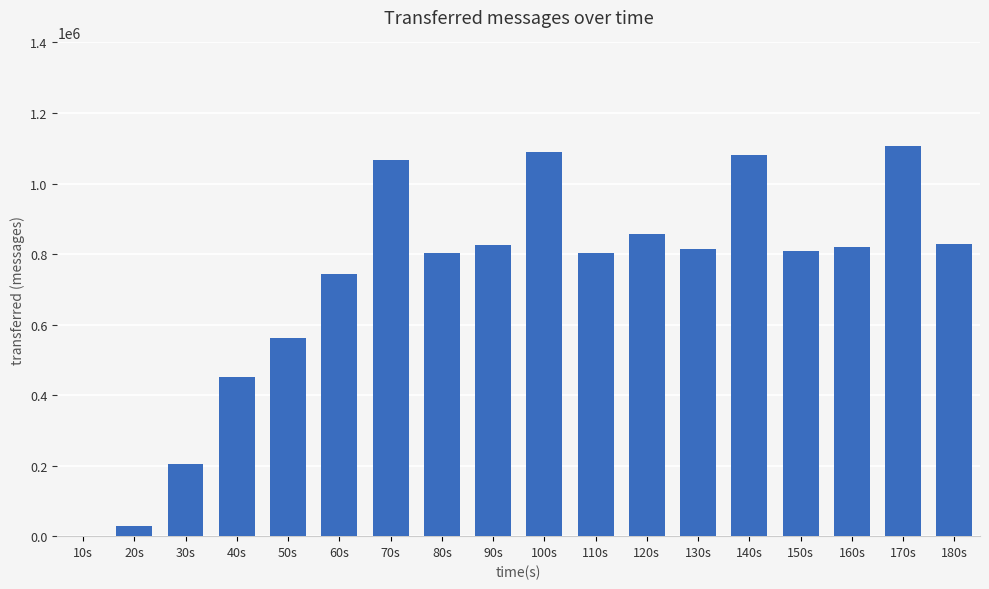

What is the greatest value displayed?

1107500